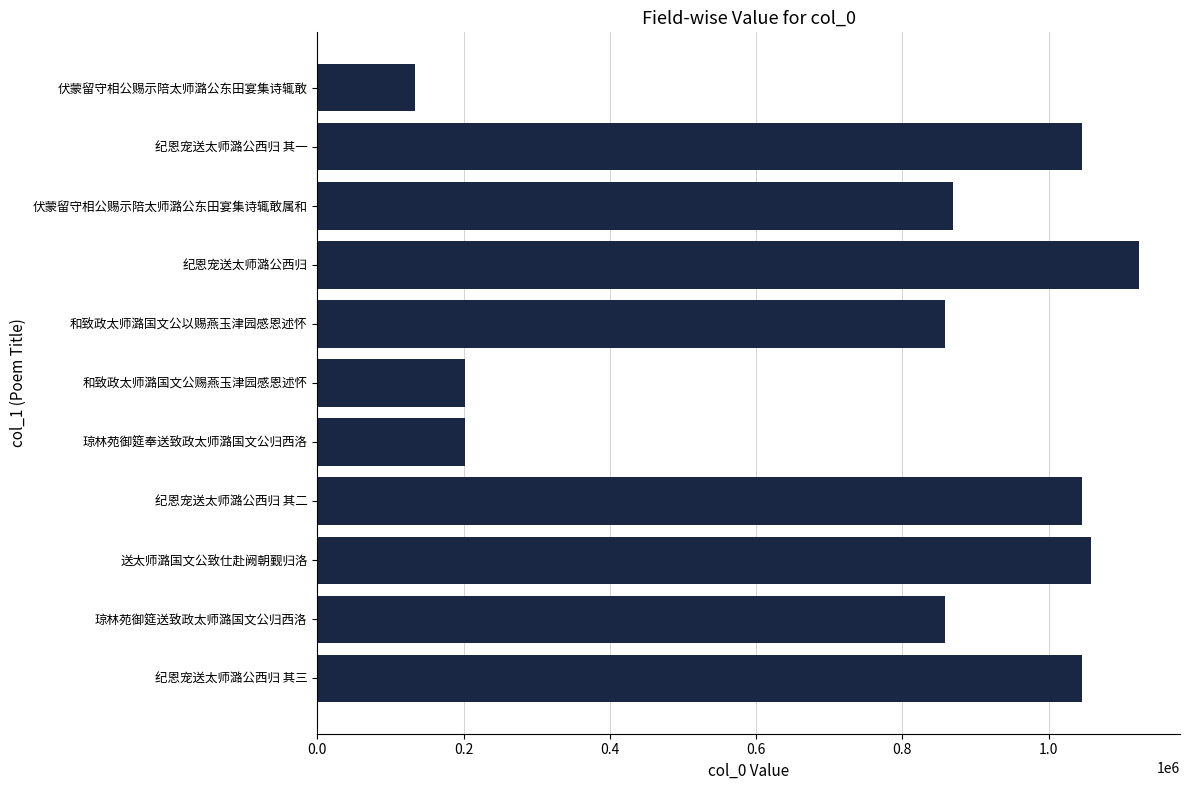

The value at 纪恩宠送太师潞公西归 is 1123315. True or false?

True